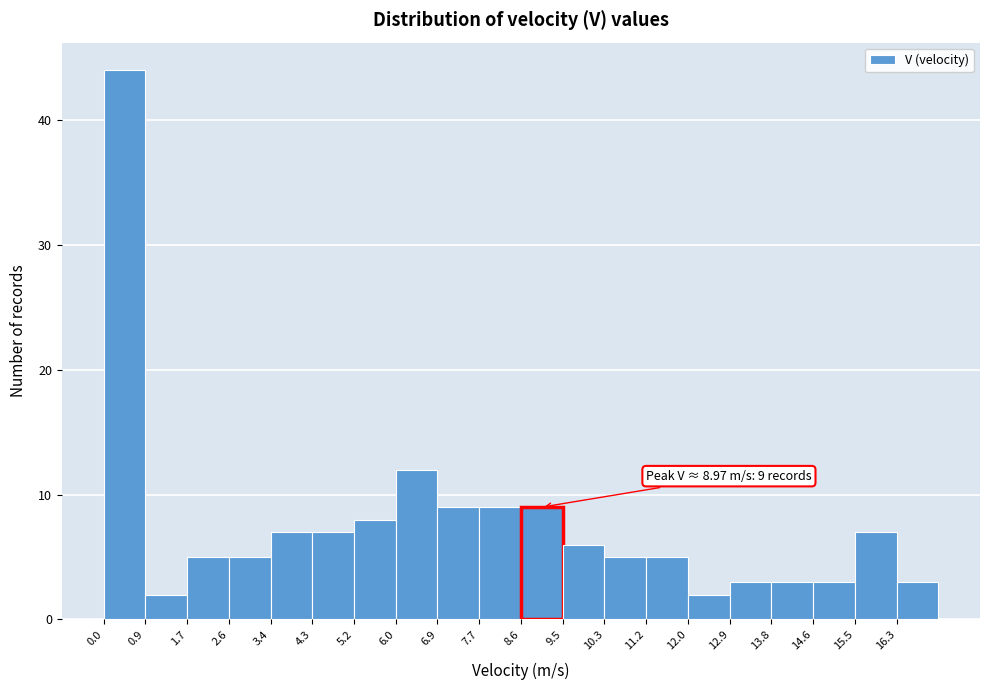

Which range on the x-axis has the tallest bar?

0.00 to 0.86